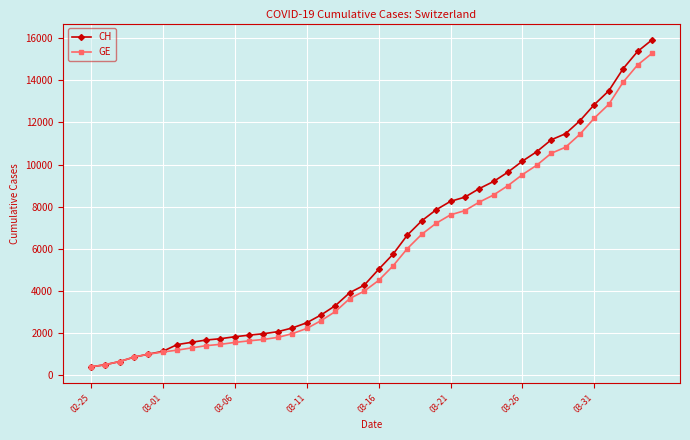

What is the value of the CH point at the 8th from the left?

1544